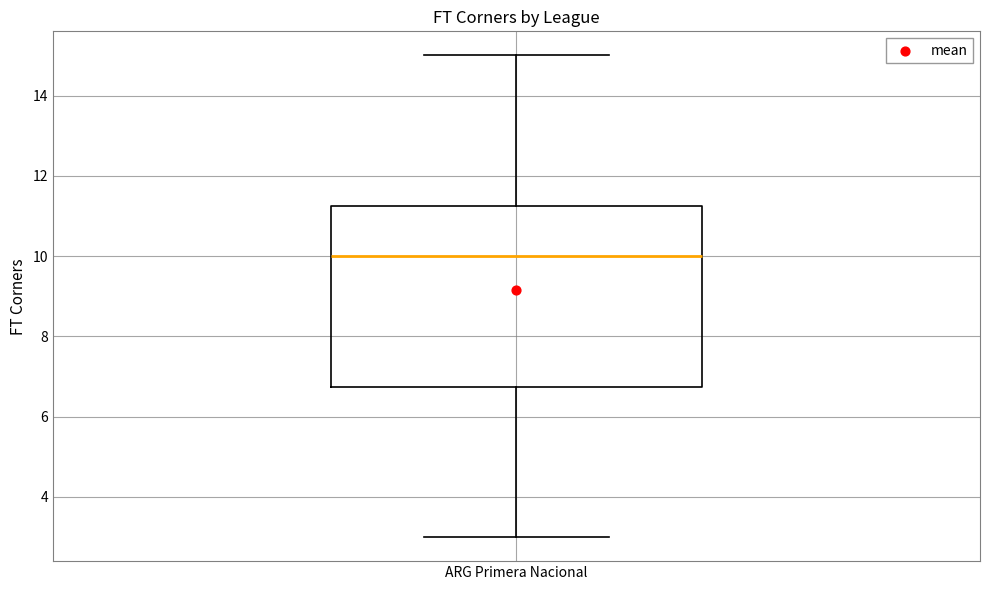

Transcribe this box plot: give where the median line is, the range the box spans, and where the two whiskers end, as read against the y-axis. The values are not printed on the chart, so give them approximately, as read against the axis.

median 10.0, box 6.8 to 11.2, whiskers 3.0 to 15.0